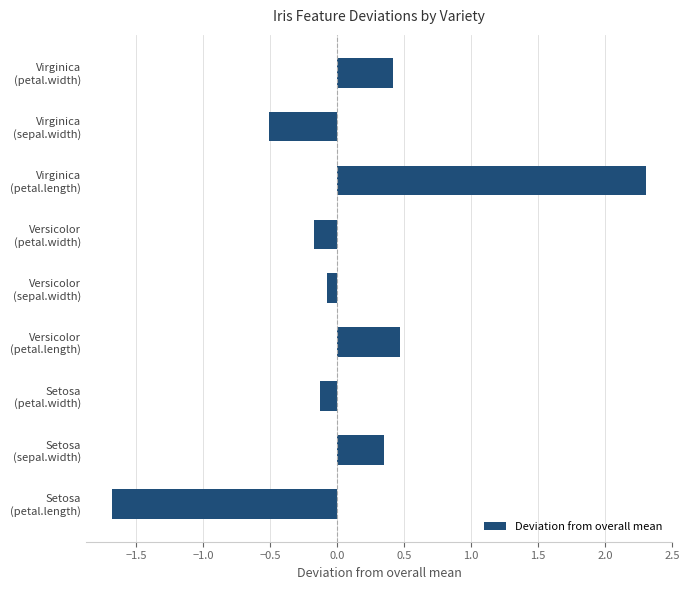

How many bars are there in total?

9